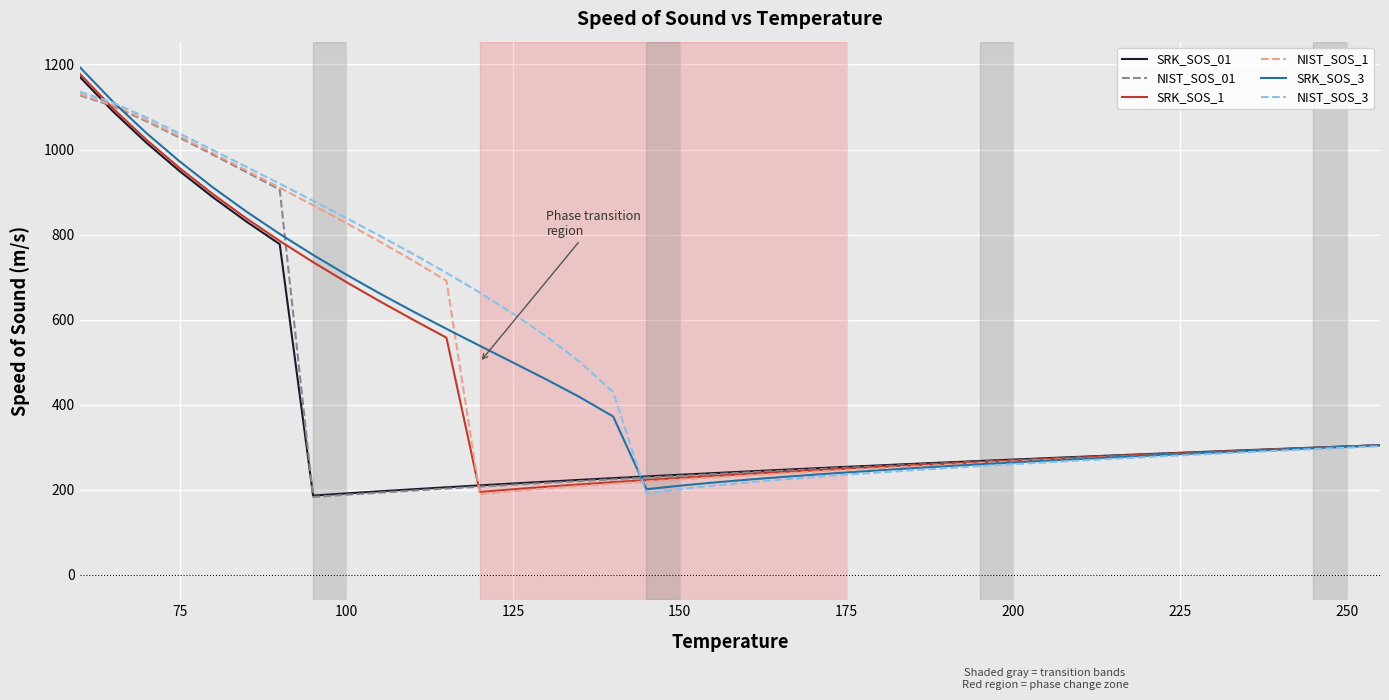

What is the smallest value displayed?

183.2